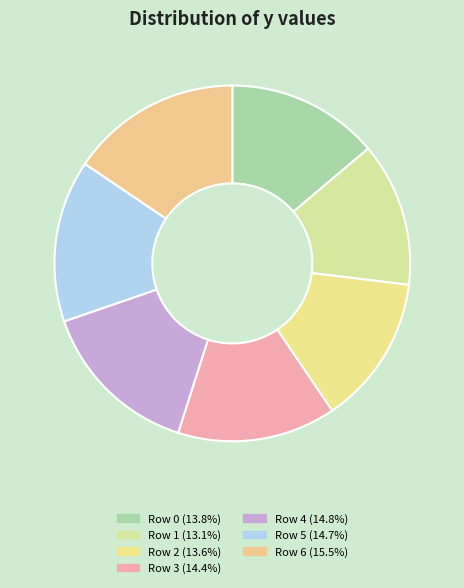

Does any single category account for the majority?

No